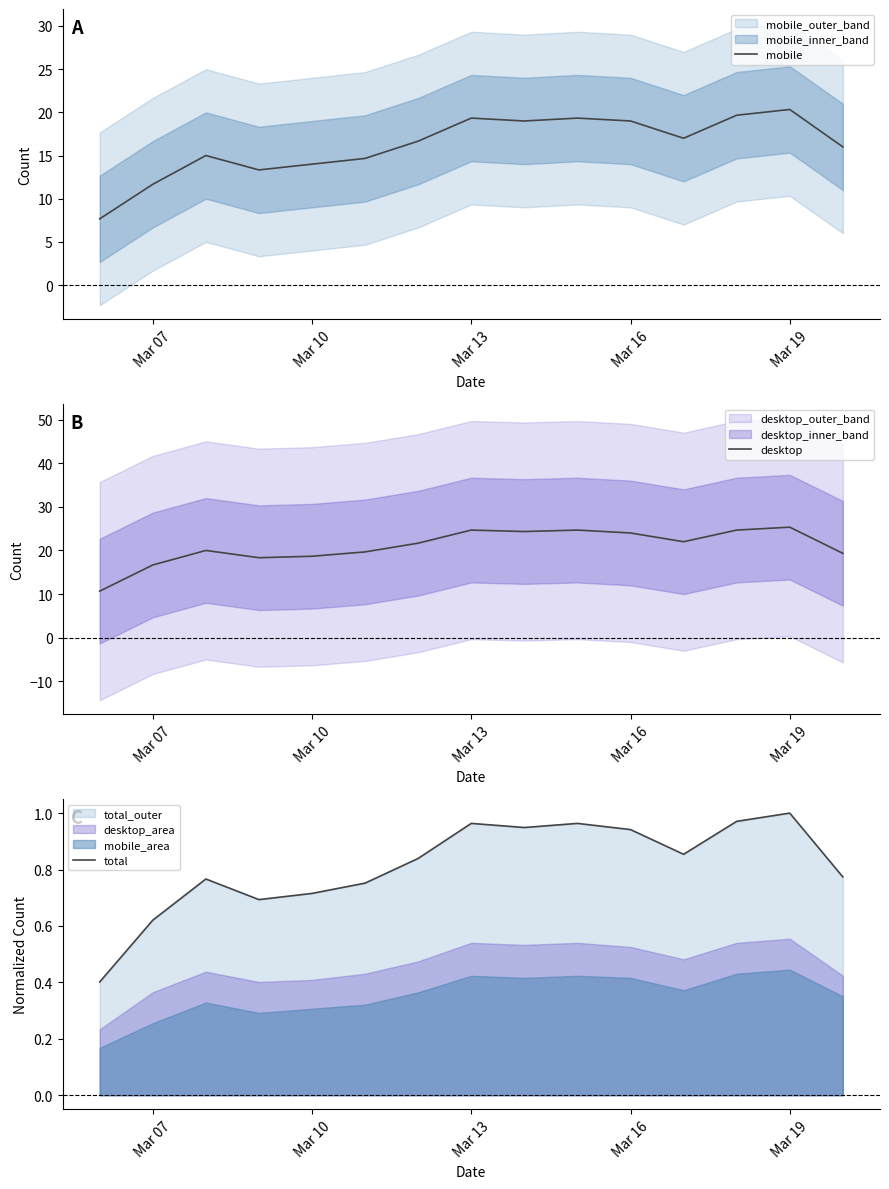

Rank the series by their average value, from lowest to highest.

total, mobile, desktop